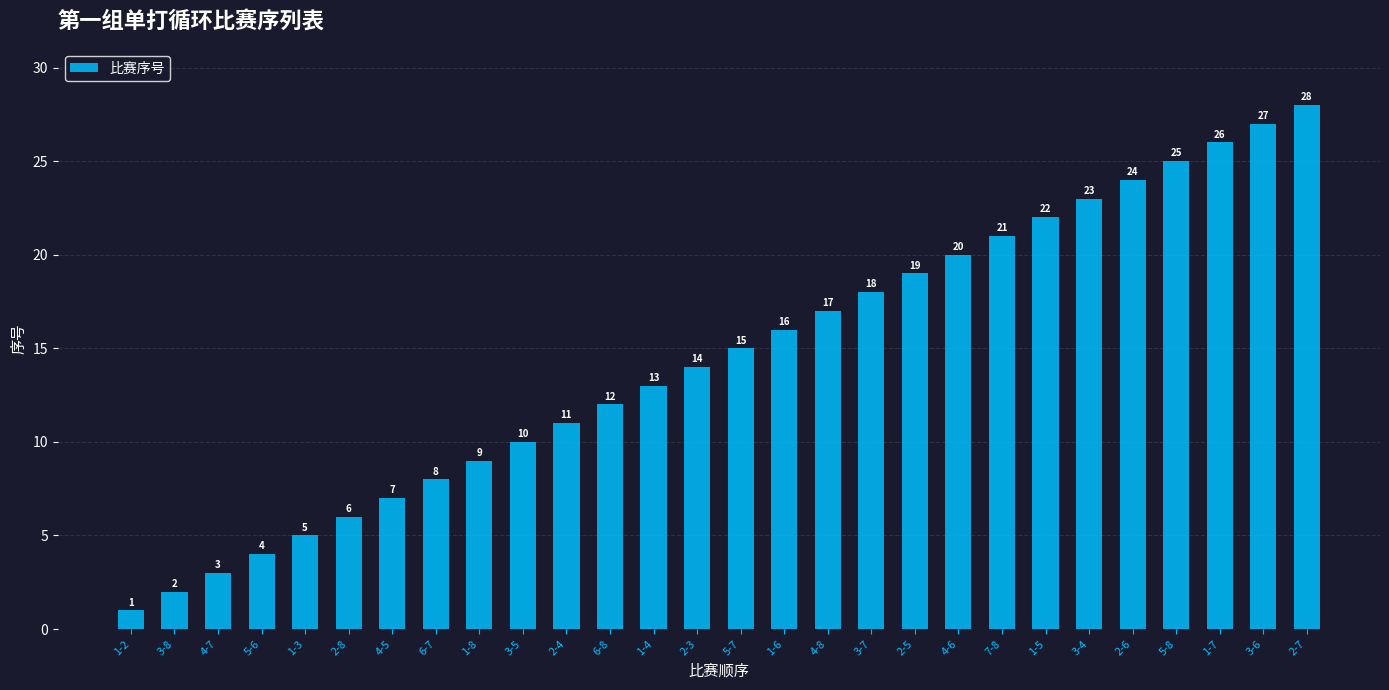

What is the difference between the values at 2-7 and 5-6?

24